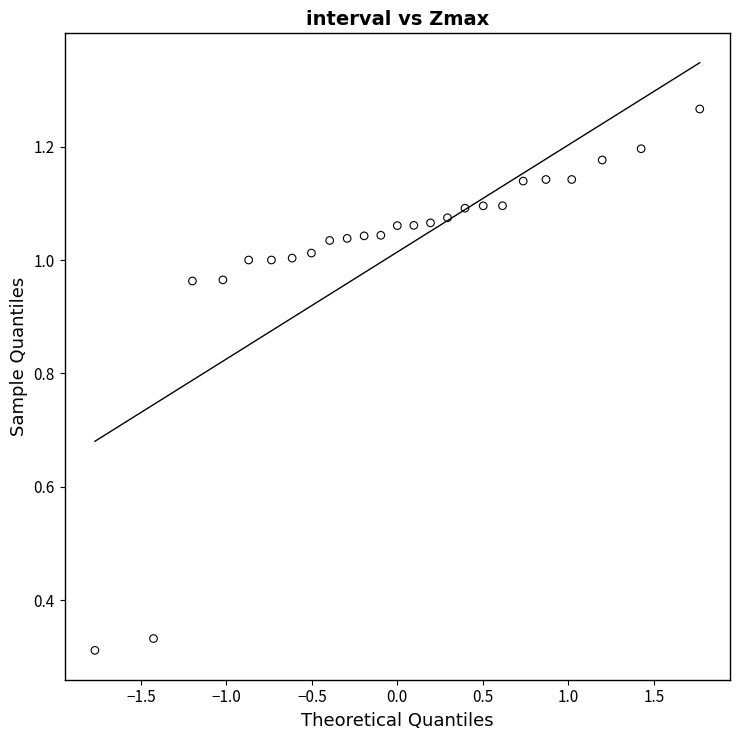

What is the range of X values (max minus min)?

3.5